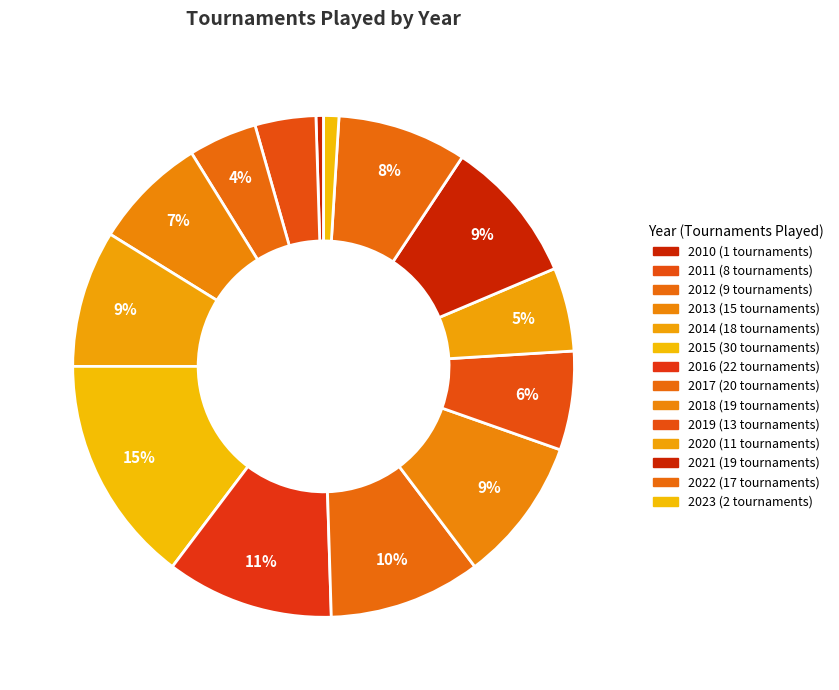

How many segments does this pie chart have?

14